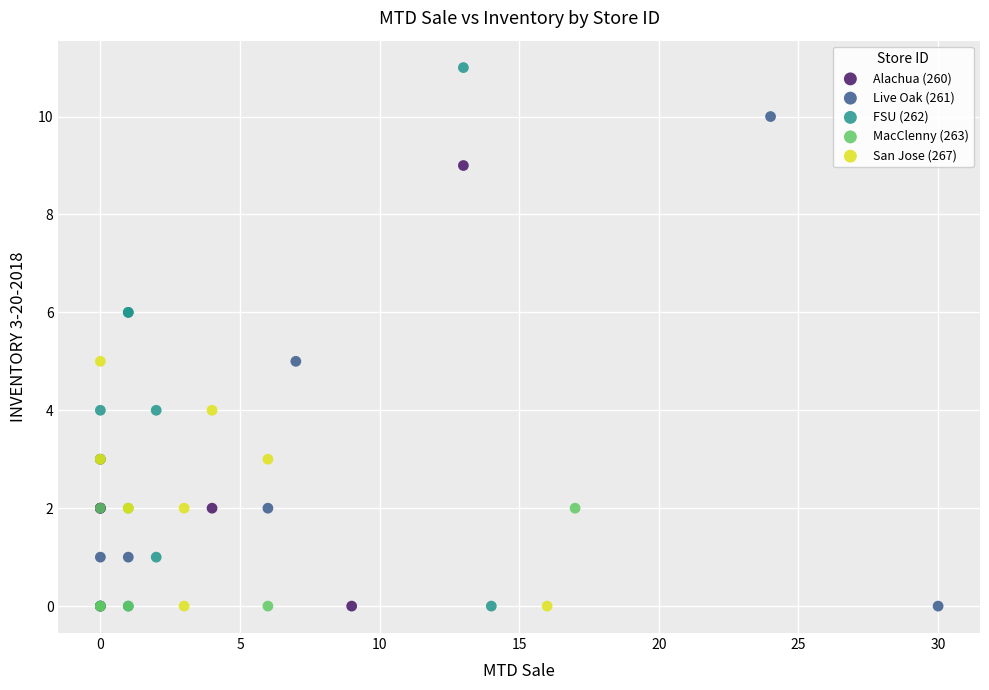

Which series reaches the maximum Y coordinate?

FSU (262)